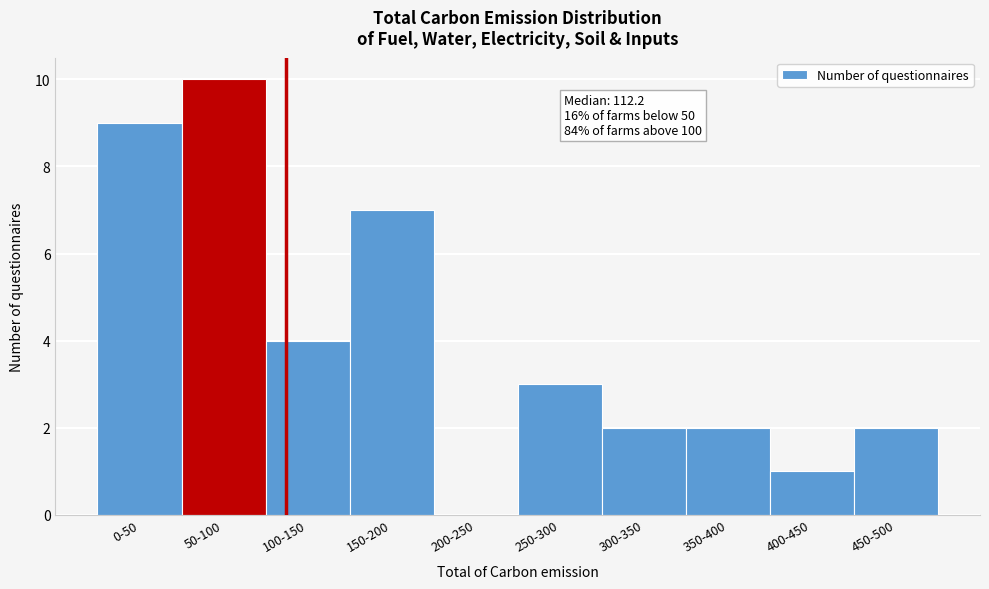

Reading left to right, extract all data points from this chart.

0-50=9	50-100=10	100-150=4	150-200=7	200-250=0	250-300=3	300-350=2	350-400=2	400-450=1	450-500=2